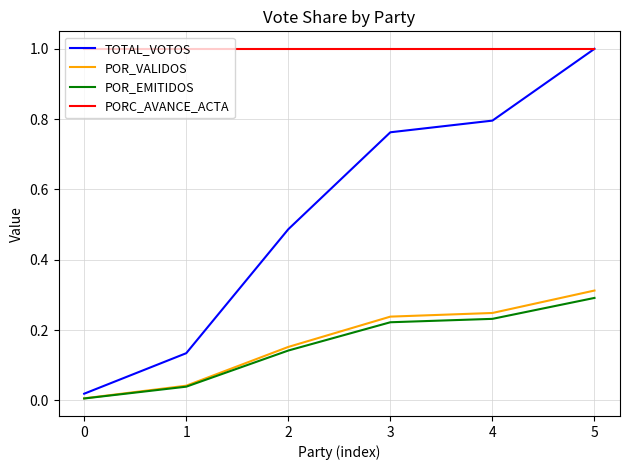

What are all the series names shown in the legend?

TOTAL_VOTOS, POR_VALIDOS, POR_EMITIDOS, PORC_AVANCE_ACTA